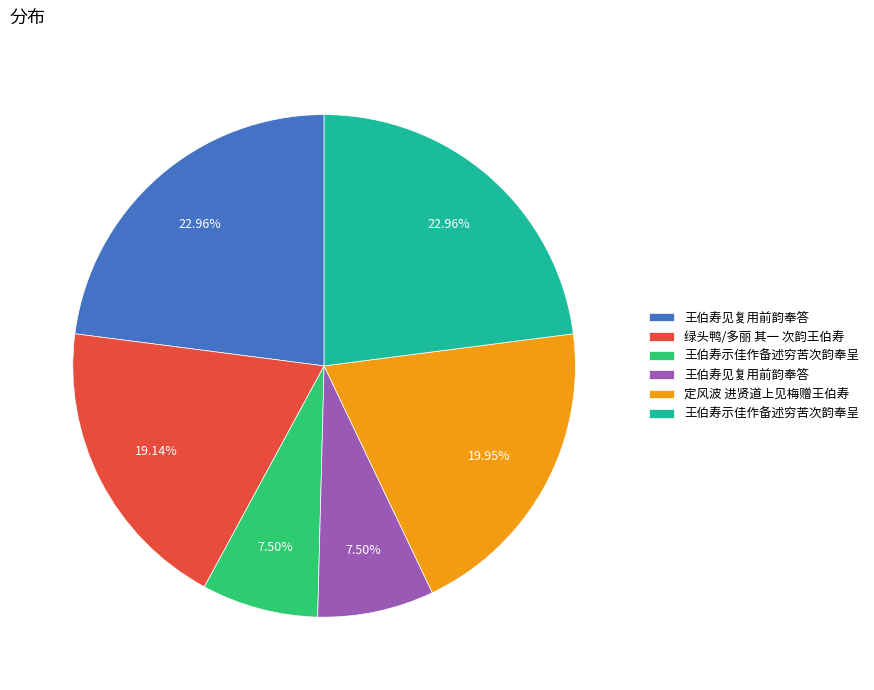

Is there a majority slice in this chart?

No